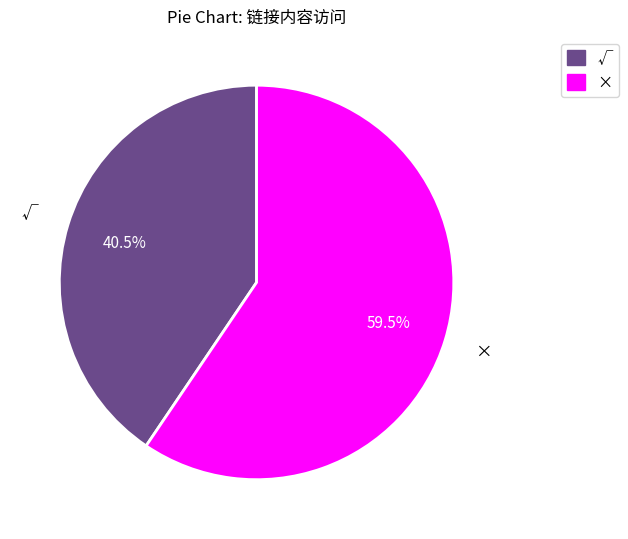

What is the ratio of the value at × to the value at √?

1.5